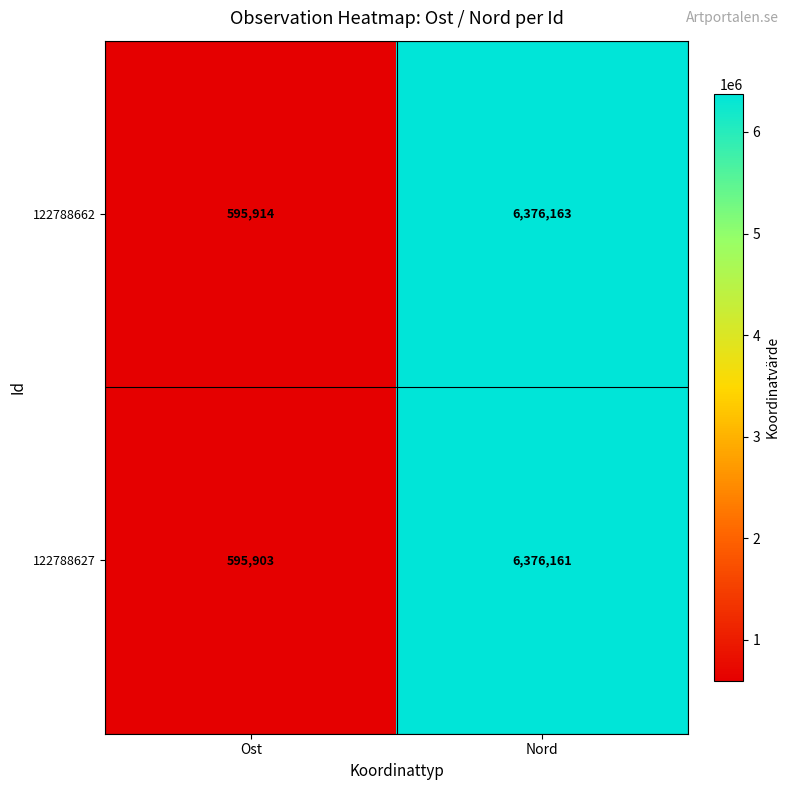

What is the total value across all series at Ost?

1191817